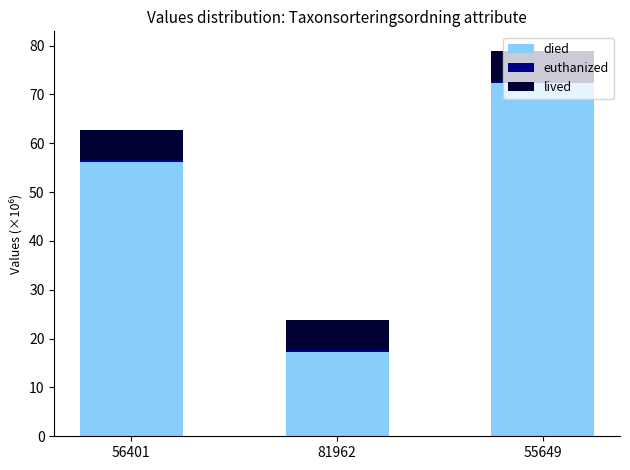

List the labels in order of died value, largest first.

55649, 56401, 81962